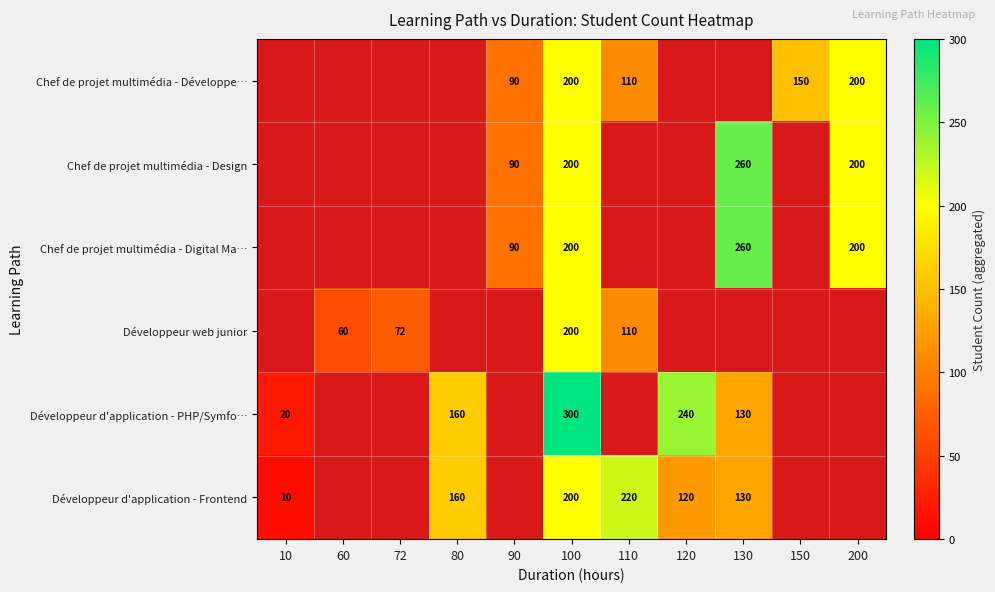

At which category does the chart reach its peak across all series?

100